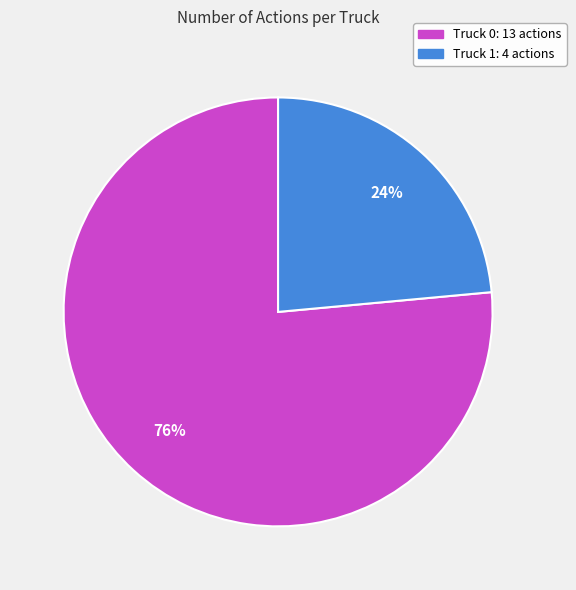

What percentage do Truck 0 and Truck 1 together represent?

100.0%